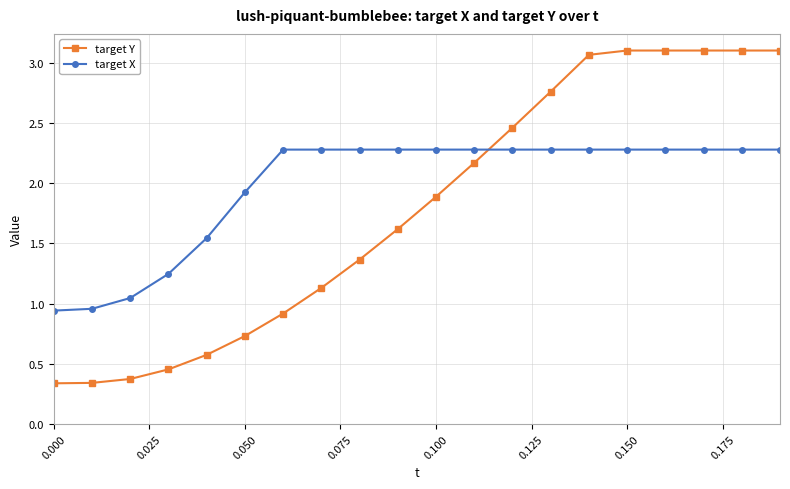

How many times do target Y and target X cross each other?

1